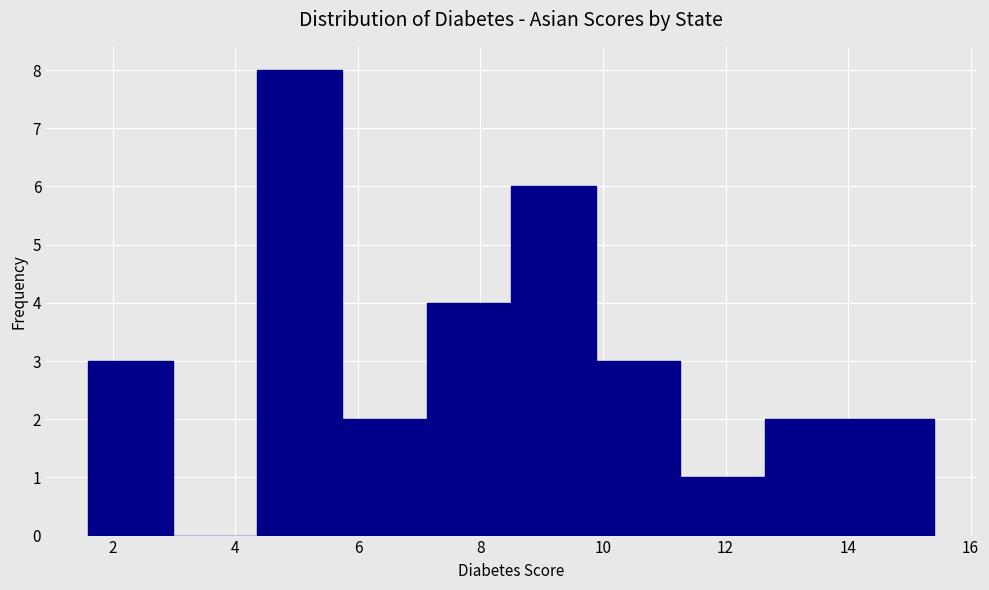

Reading left to right, list every bar in this chart as the range it spans on the x-axis followed by its height. Neither the bar edges nor the heights are printed on the chart, so give them approximately, as read against the axes.

1.60 to 2.98: 3
2.98 to 4.36: 0
4.36 to 5.74: 8
5.74 to 7.12: 2
7.12 to 8.50: 4
8.50 to 9.88: 6
9.88 to 11.26: 3
11.26 to 12.64: 1
12.64 to 14.02: 2
14.02 to 15.40: 2